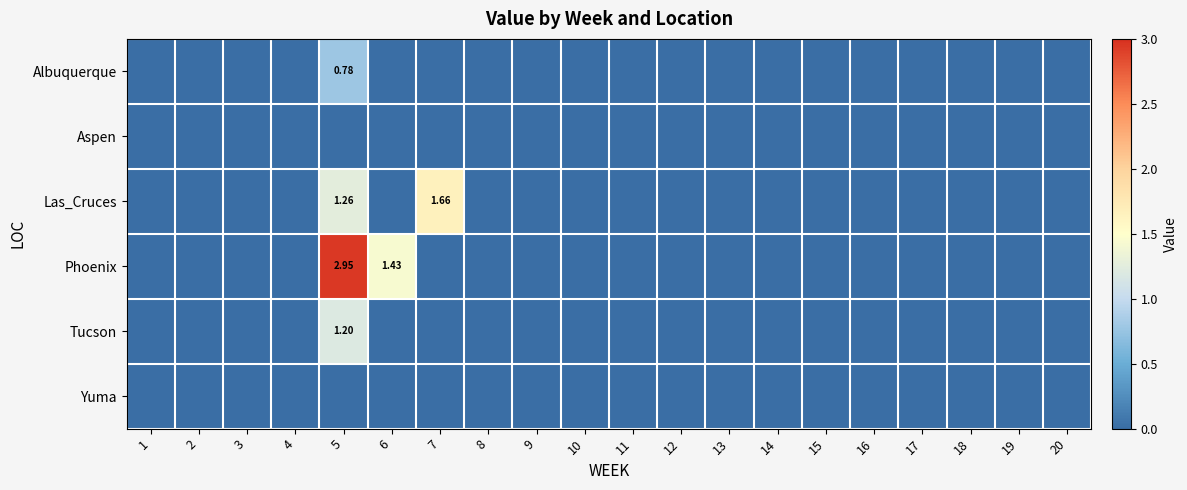

Rank the categories by Tucson value from highest to lowest.

5, 1, 2, 3, 4, 6, 7, 8, 9, 10, 11, 12, 13, 14, 15, 16, 17, 18, 19, 20